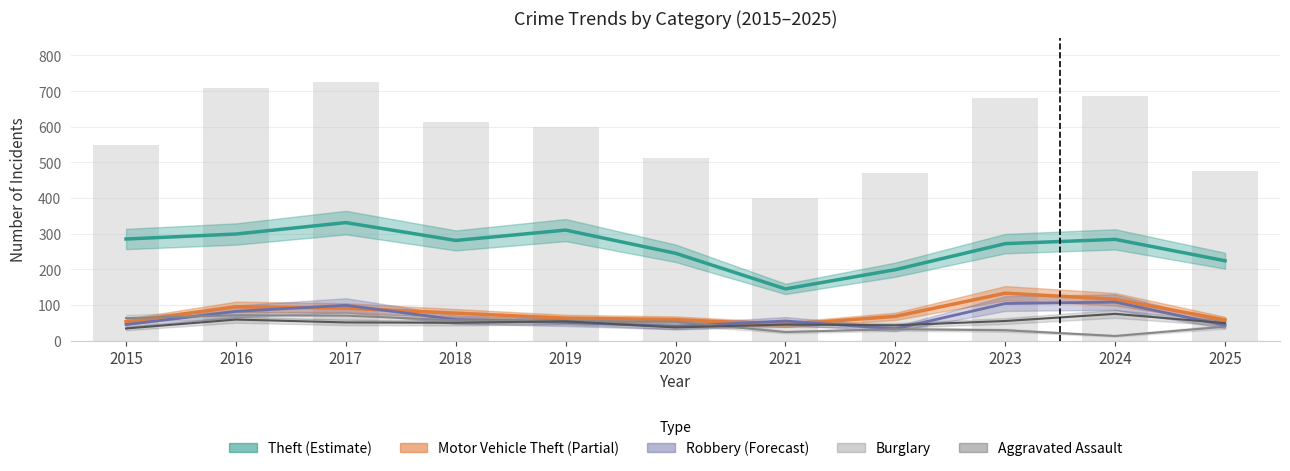

At which label does Motor Vehicle Theft reach its peak?

2023